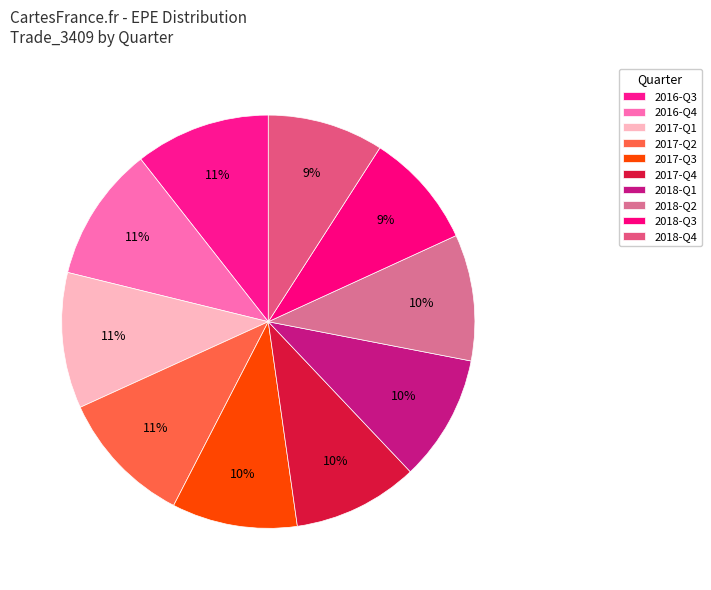

How many segments does this pie chart have?

10